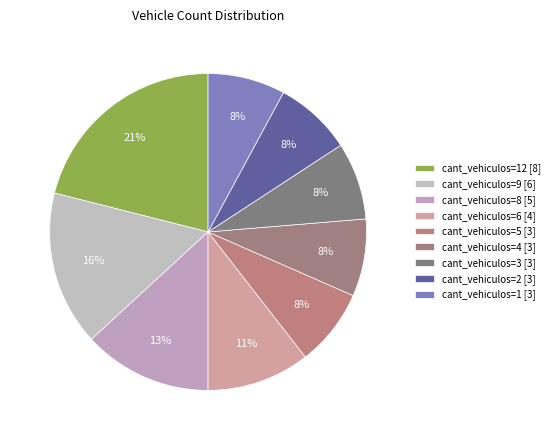

Count the number of slices in the pie.

9